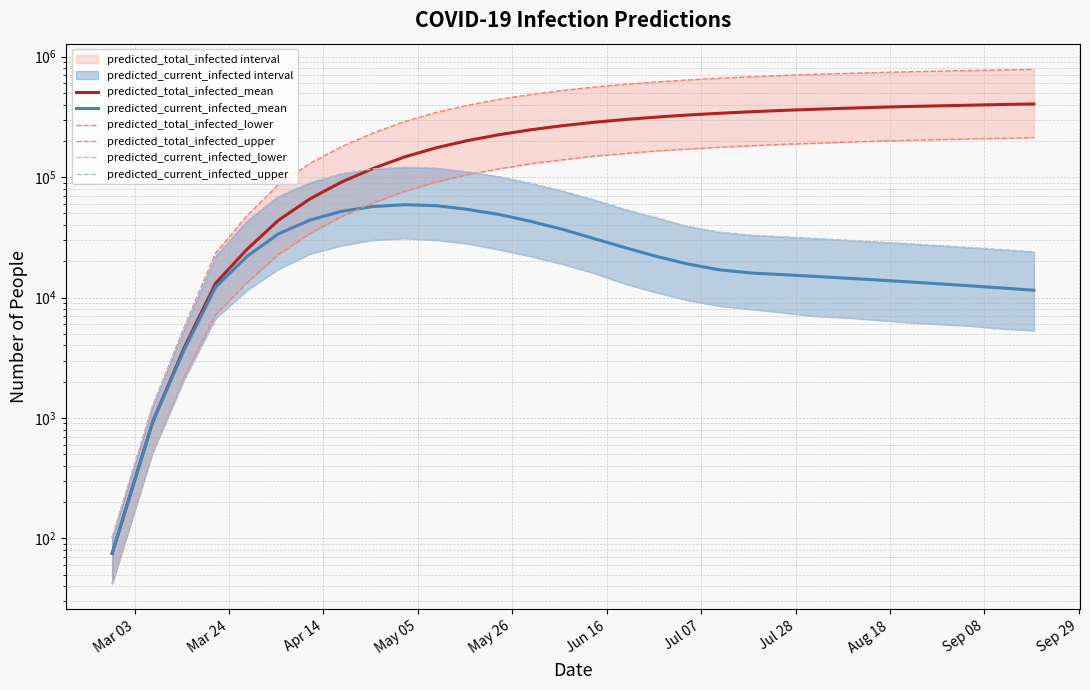

Reading left to right, extract all data points from this chart.

predicted_total_infected_mean: 75	924	3817	13136	25167	43890	66000	91000	118000	147000	175000	201000	225000	247000	267000	285000	301000	315000	328000	339000	349000	358000	366000	373000	380000	386000	391000	396000	401000	405000
predicted_current_infected_mean: 75	924	3667	12212	21998	33828	44000	52000	57000	59000	58000	54000	49000	43000	37000	31000	26000	22000	19000	17000	16000	15500	15000	14500	14000	13500	13000	12500	12000	11500
predicted_total_infected_lower: 42	516	2157	7210	13292	22843	34000	47000	61000	76000	91000	105000	117000	129000	139000	149000	157000	165000	171000	177000	182000	187000	191000	195000	199000	202000	205000	208000	210000	213000
predicted_total_infected_upper: 102	1264	5668	23371	47956	86744	130000	179000	232000	289000	344000	395000	442000	485000	524000	559000	590000	617000	641000	663000	682000	699000	714000	727000	739000	750000	760000	769000	777000	785000
predicted_current_infected_lower: 42	516	2073	6694	11502	17231	23000	27000	30000	31000	30000	28000	25000	22000	19000	16000	13000	11000	9500	8500	8000	7500	7000	6800	6500	6200	6000	5800	5500	5300
predicted_current_infected_upper: 102	1264	5464	22107	43343	69499	90000	107000	117000	121000	119000	111000	101000	89000	77000	65000	54000	46000	39000	35000	33000	32000	31000	30000	29000	28000	27000	26000	25000	24000